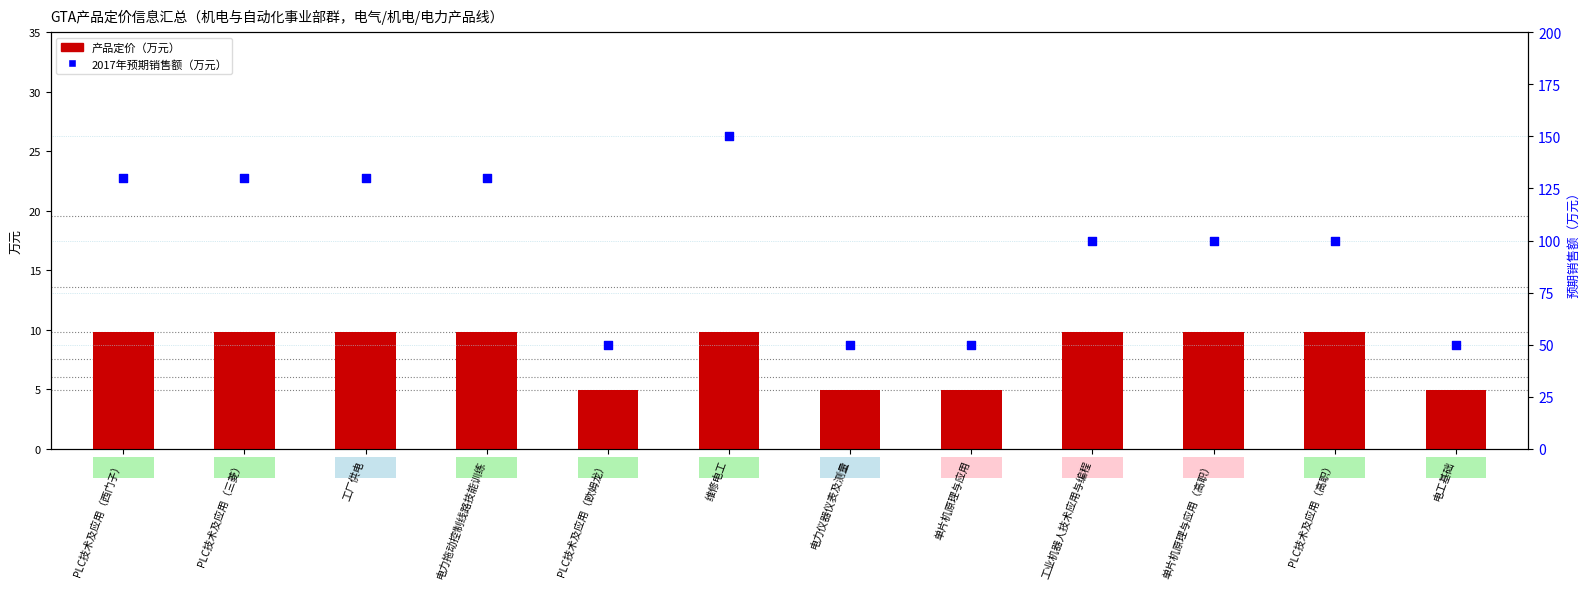

What is the total value across all series at 电力拖动控制线路技能训练?

139.8